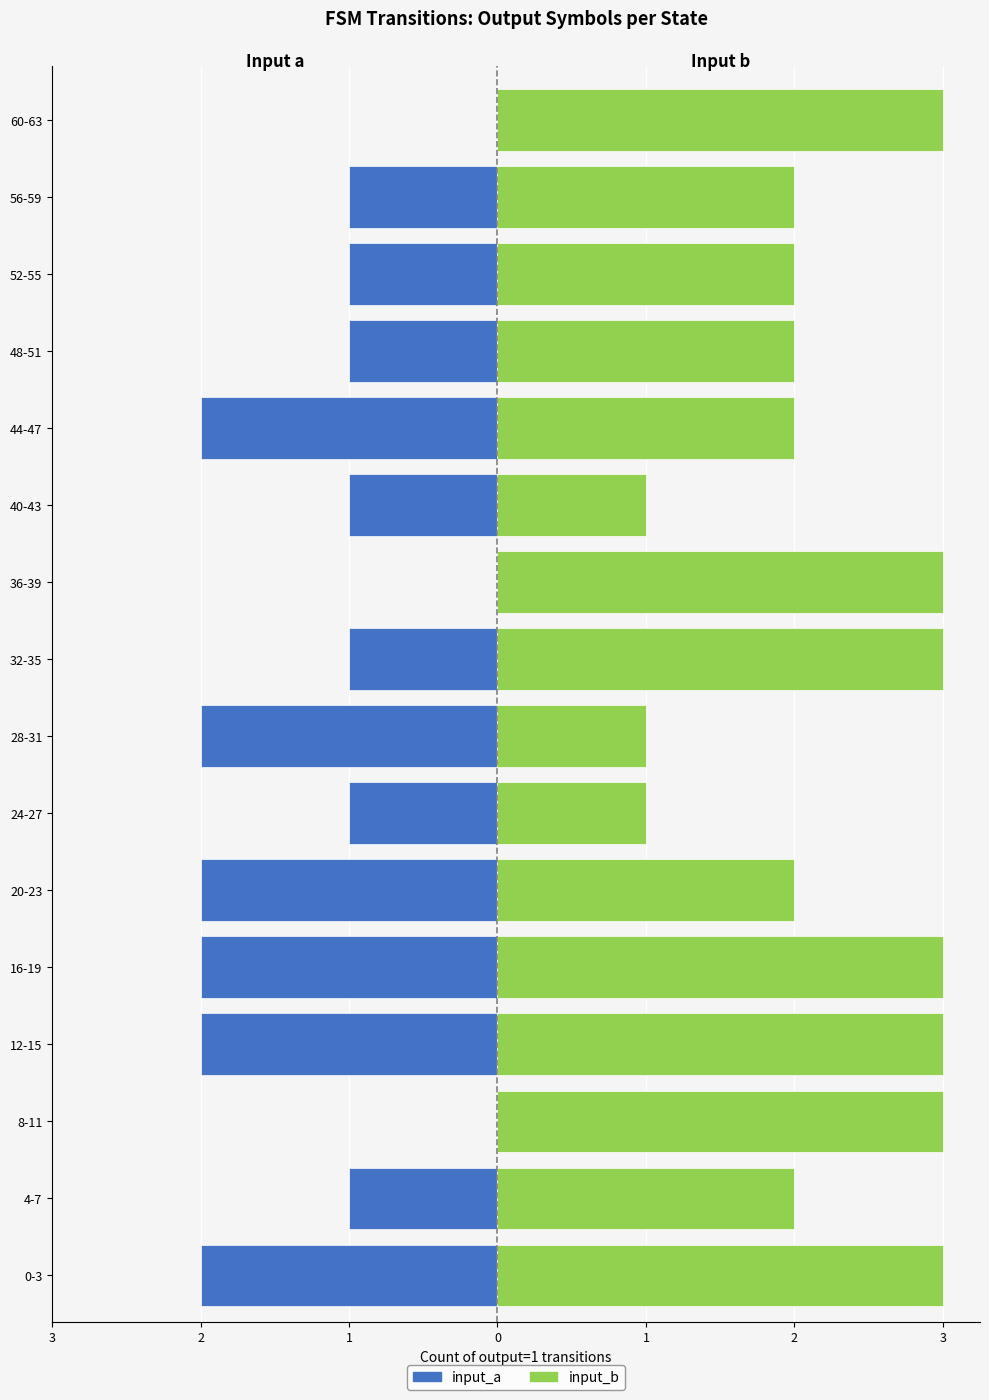

The value of input_a at 32-35 is 0. True or false?

False